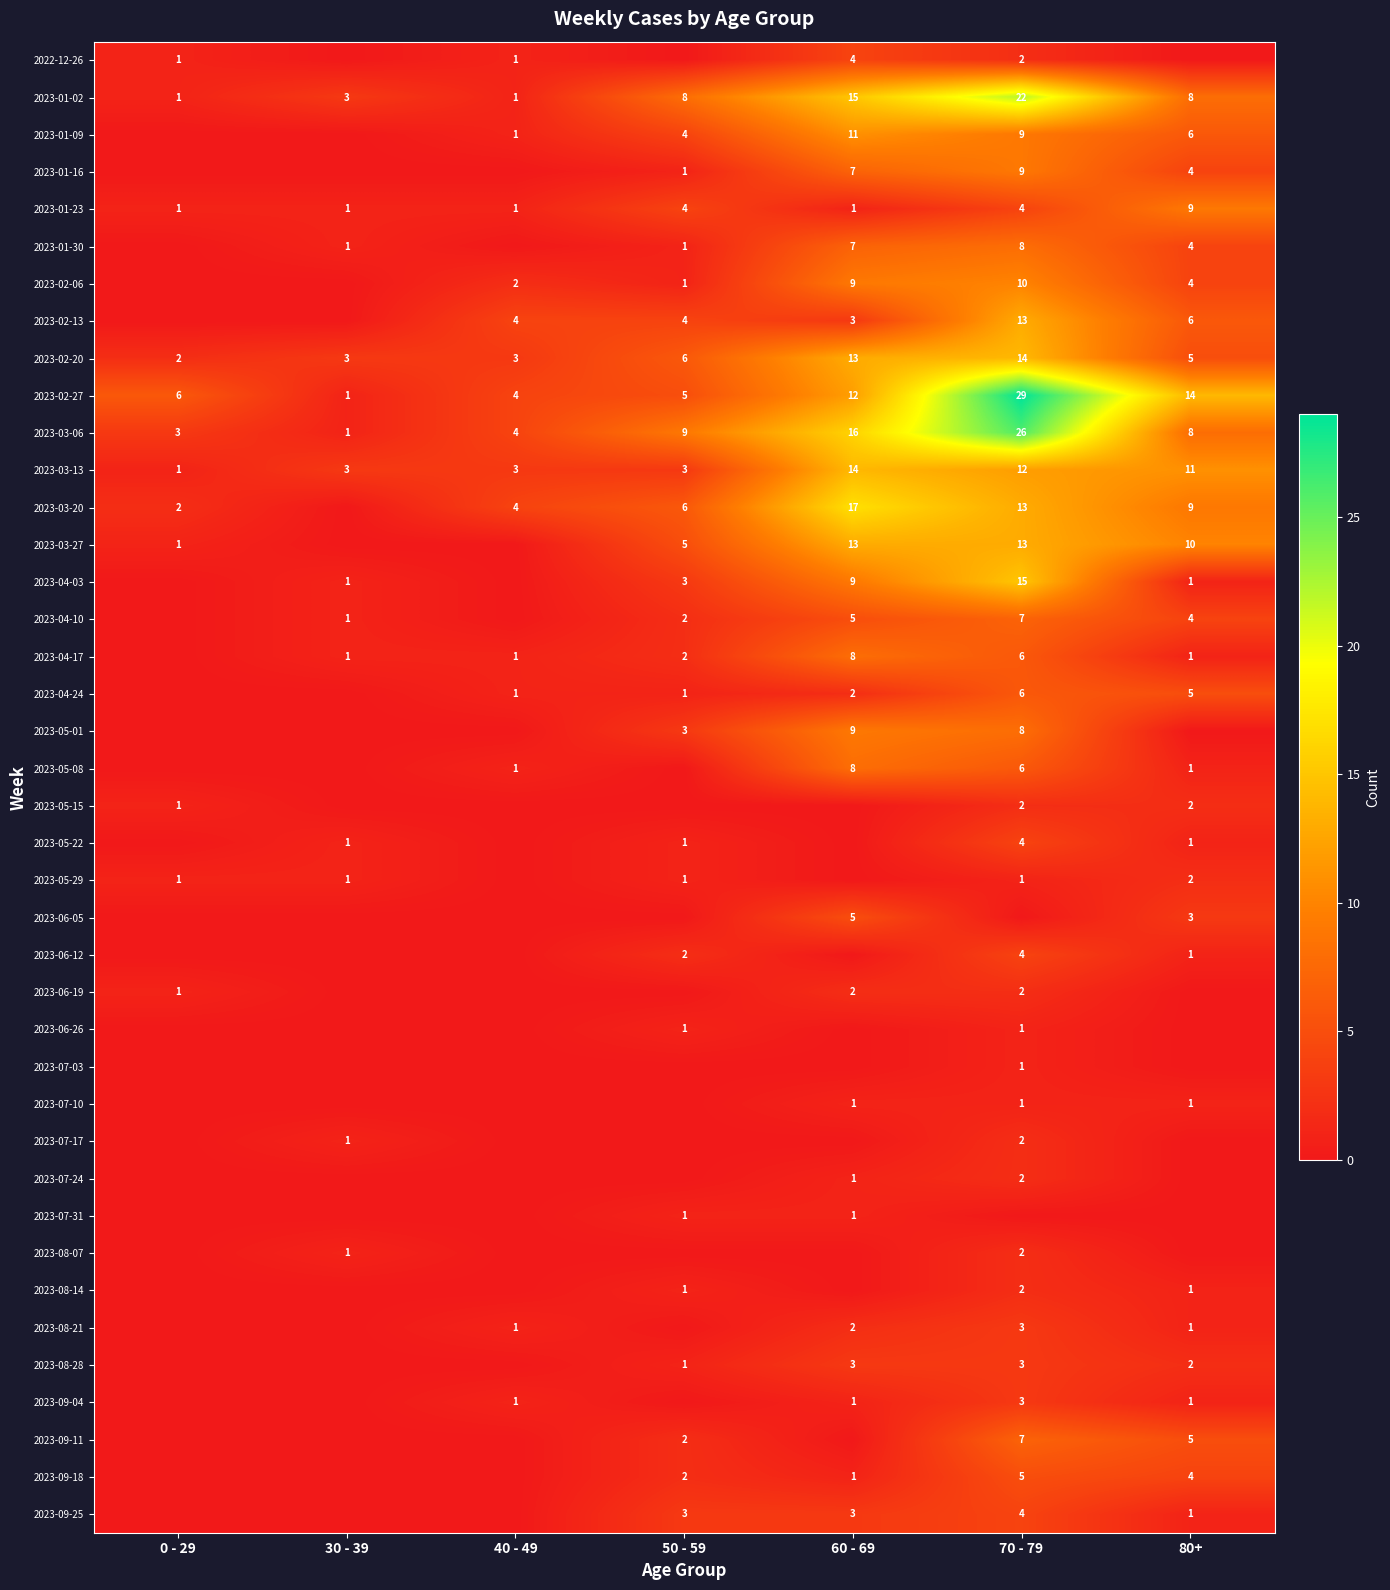

True or false: 2023-01-30 has a value of 8 at 70 - 79.

True